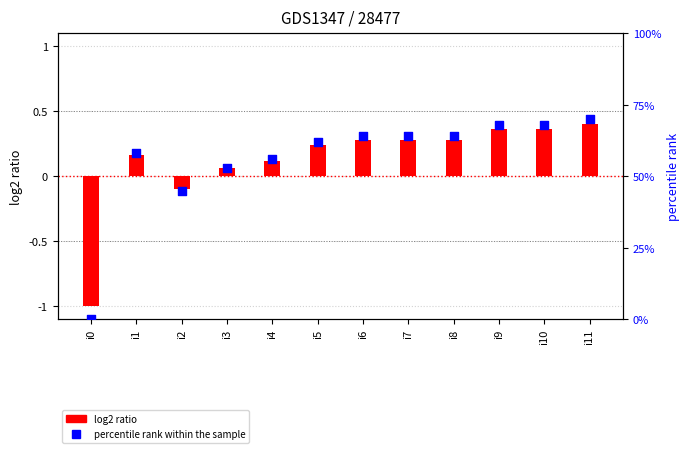

Which series has the largest Y range (max minus min)?

percentile rank